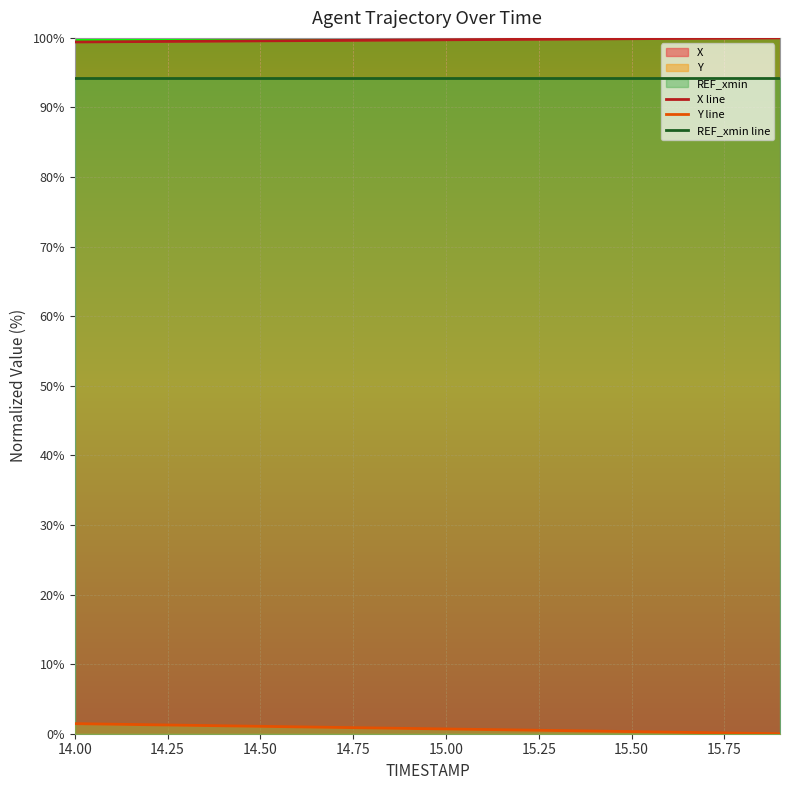

What is the value of the X line point at the 7th from the left?

99.6